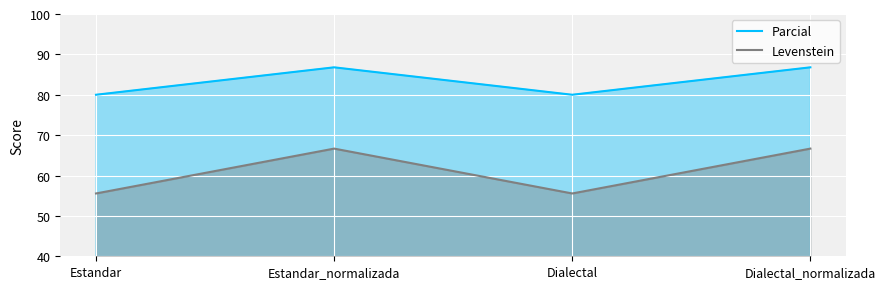

What is the total value across all series at Estandar_normalizada?

153.5